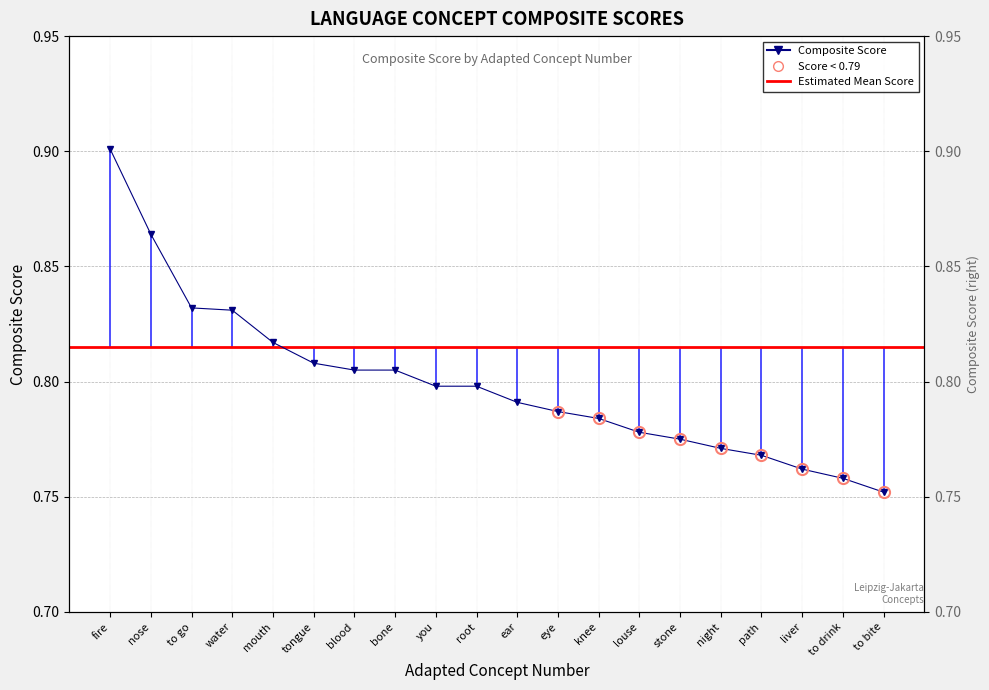

What is the value of the 6th point from the left?

0.8